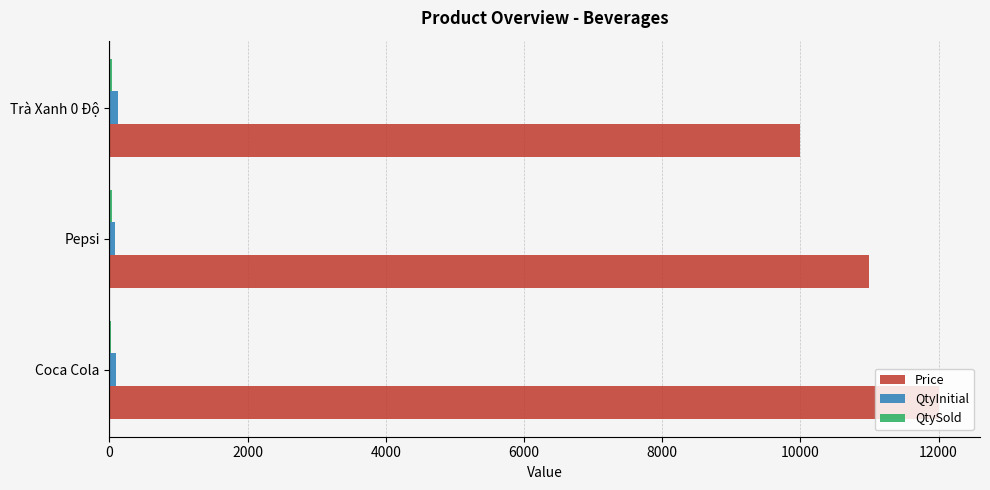

What is the greatest value displayed?

12000